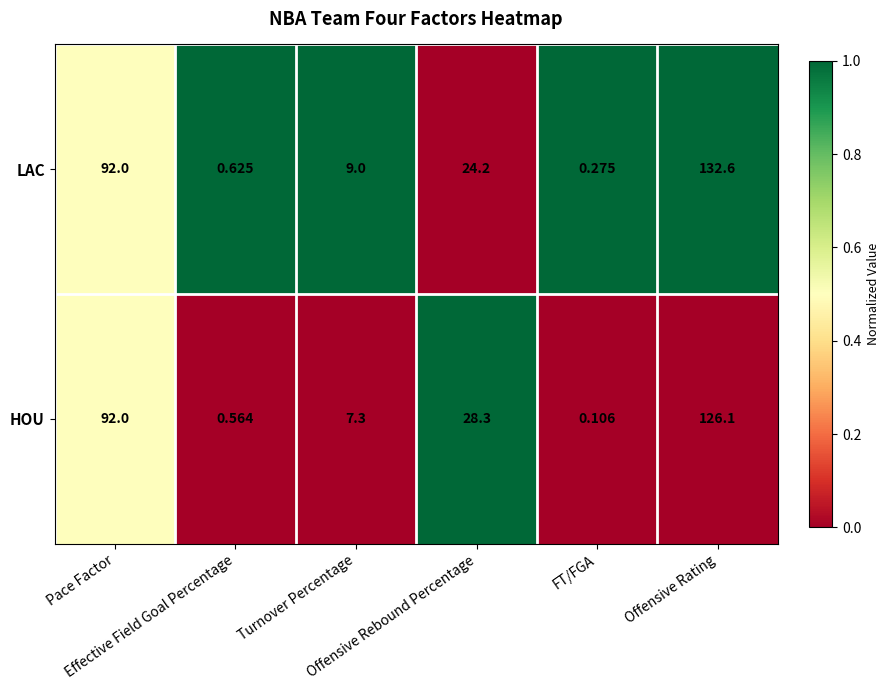

Rank the series by their maximum value, from highest to lowest.

LAC, HOU